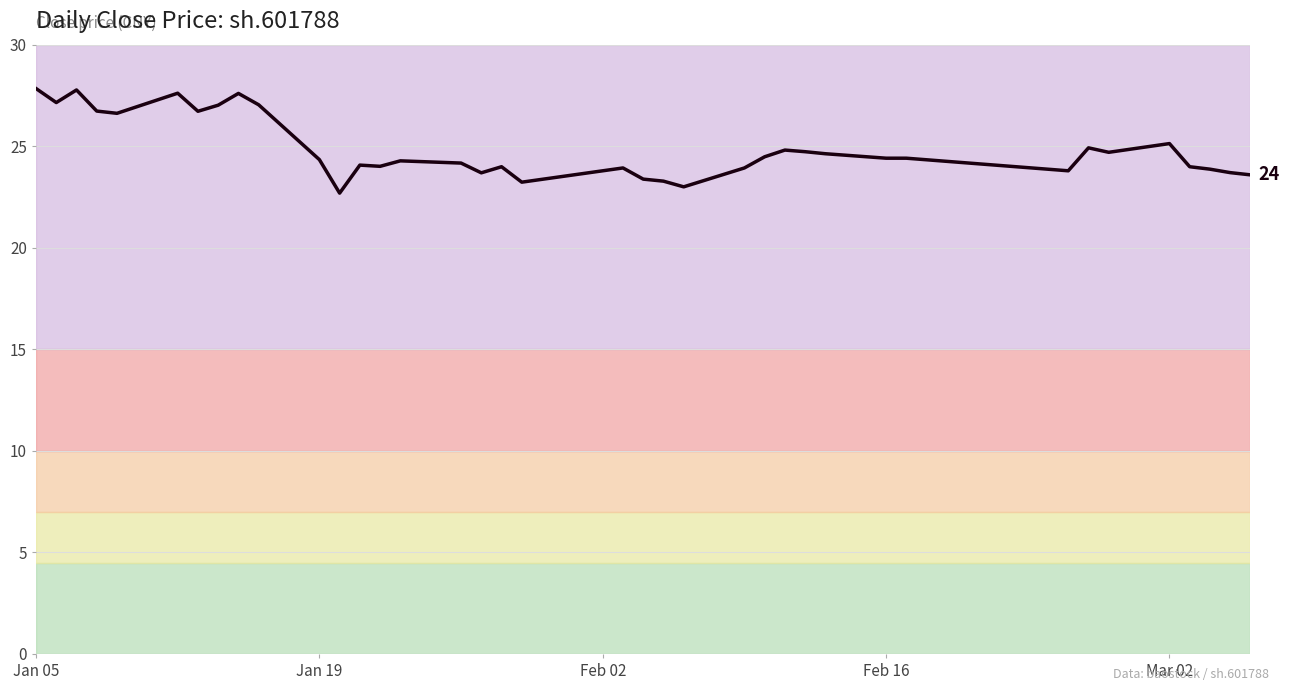

How many lines are shown in the chart?

1